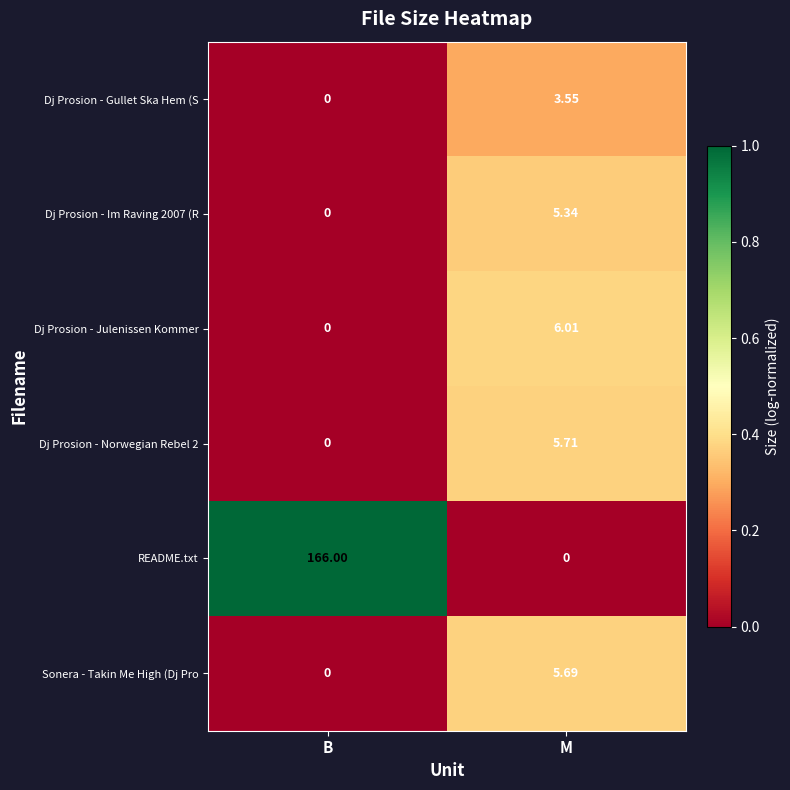

Where does the Sonera - Takin Me High (Dj Pro series first go above 5?

M